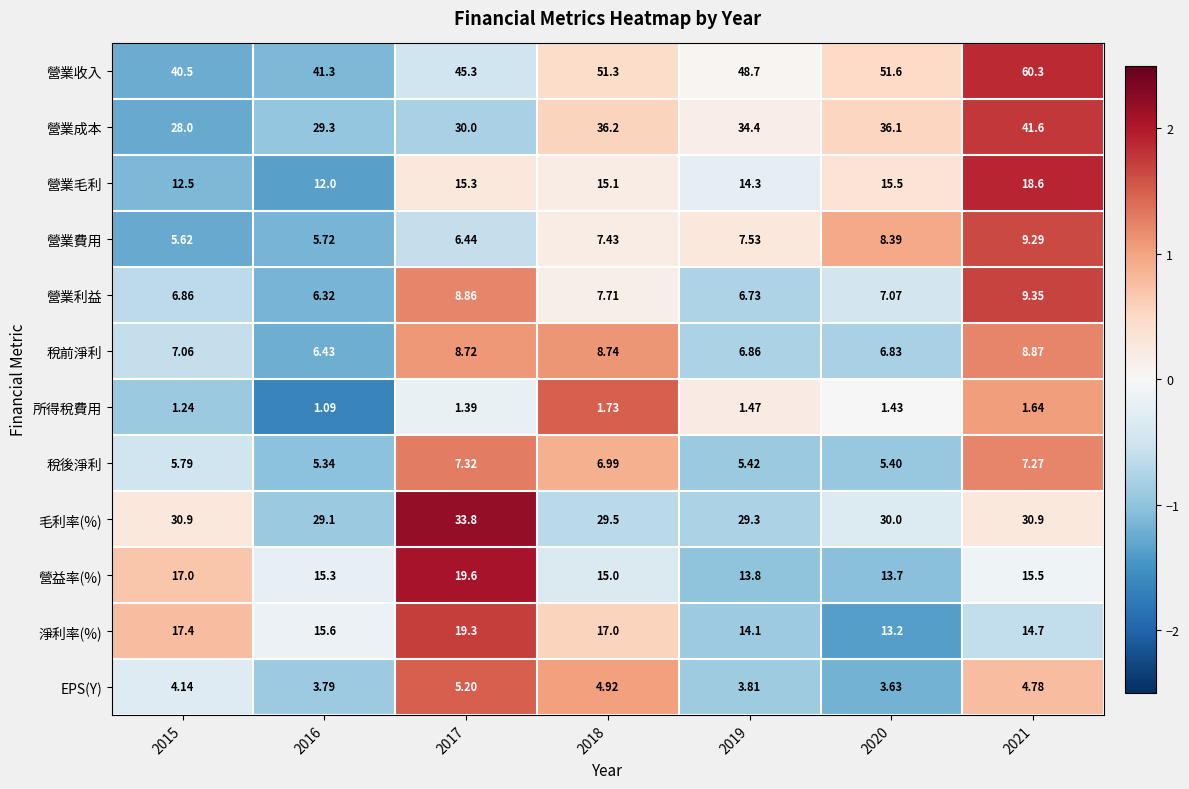

List the series in order of their peak value, highest first.

營業收入, 營業成本, 毛利率(%), 營益率(%), 淨利率(%), 營業毛利, 營業利益, 營業費用, 稅前淨利, 稅後淨利, EPS(Y), 所得稅費用